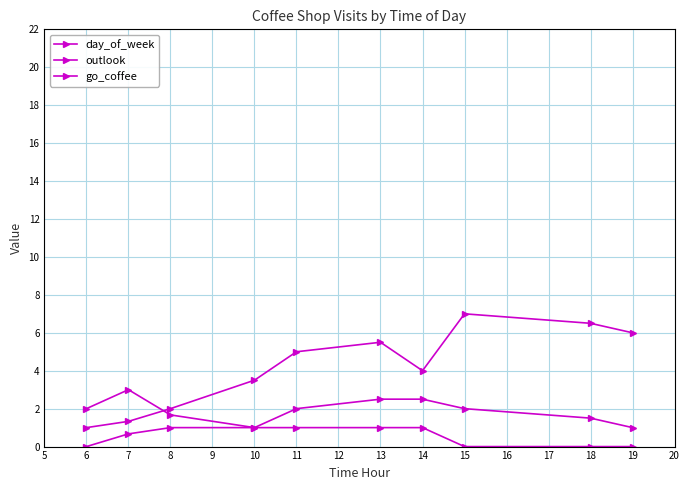

Reading right to left, what are all the values shown in this chart?

day_of_week: 6.0	6.5	7.0	4.0	5.5	5.0	3.5	2.0	1.3	1.0
outlook: 1.0	1.5	2.0	2.5	2.5	2.0	1.0	1.7	3.0	2.0
go_coffee: 0.0	0.0	0.0	1.0	1.0	1.0	1.0	1.0	0.7	0.0